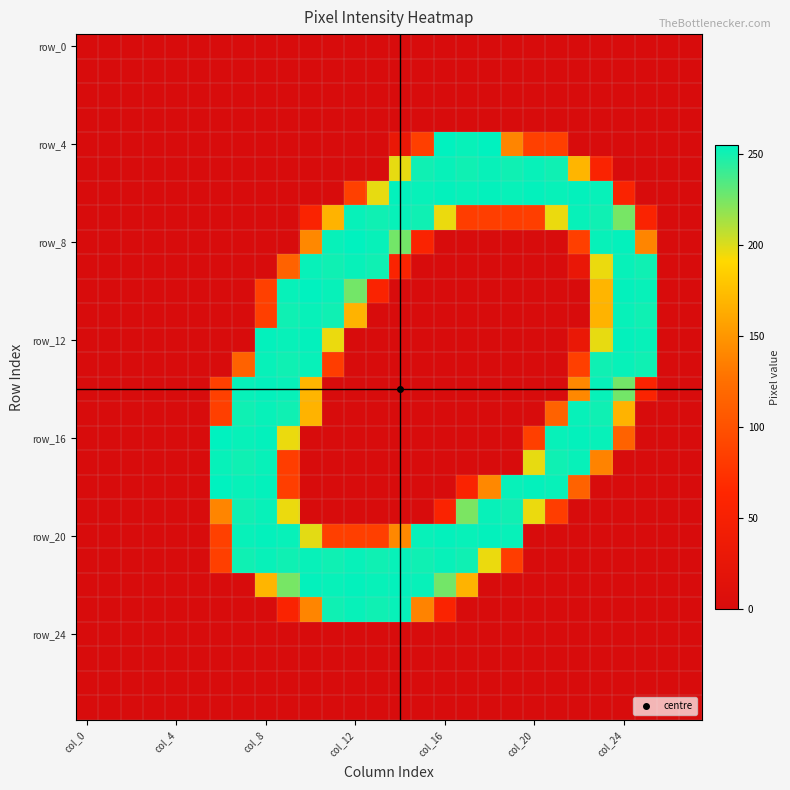

What is the greatest value displayed?

255